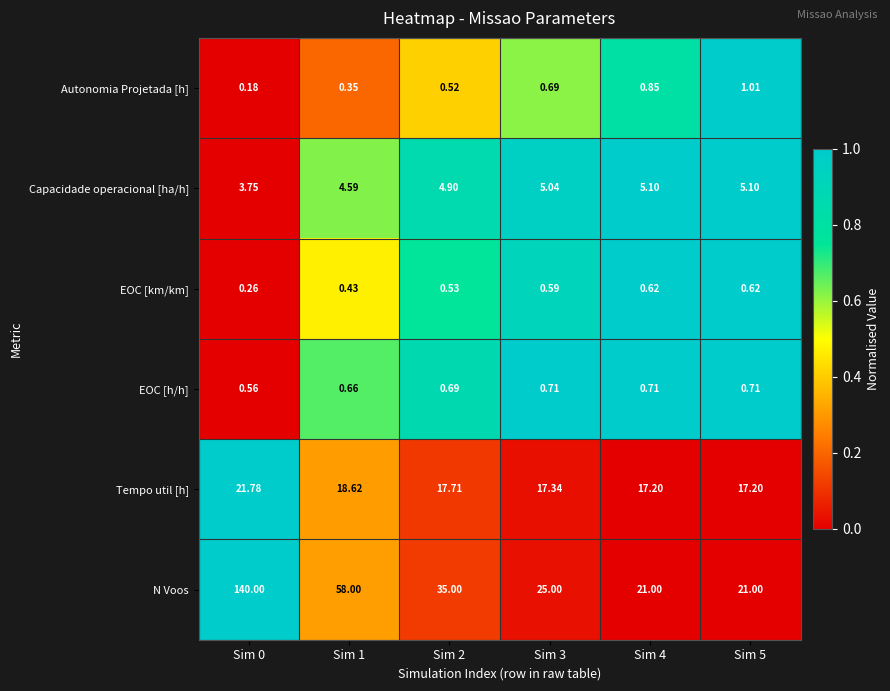

Which series has the largest total across all categories?

N Voos